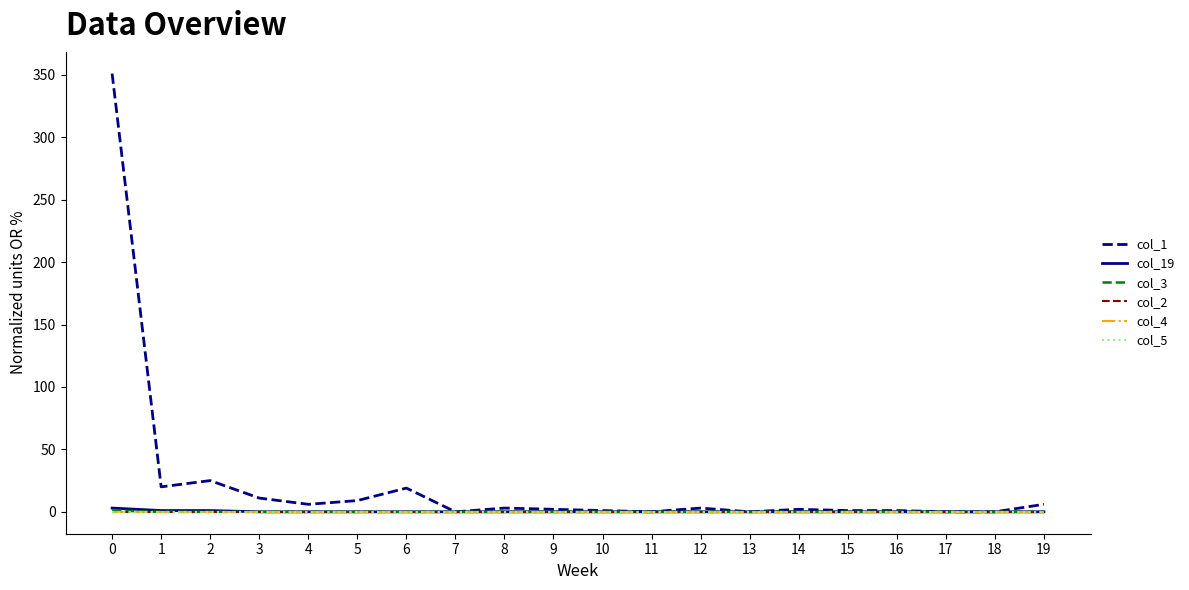

Does the chart have visible grid lines?

No